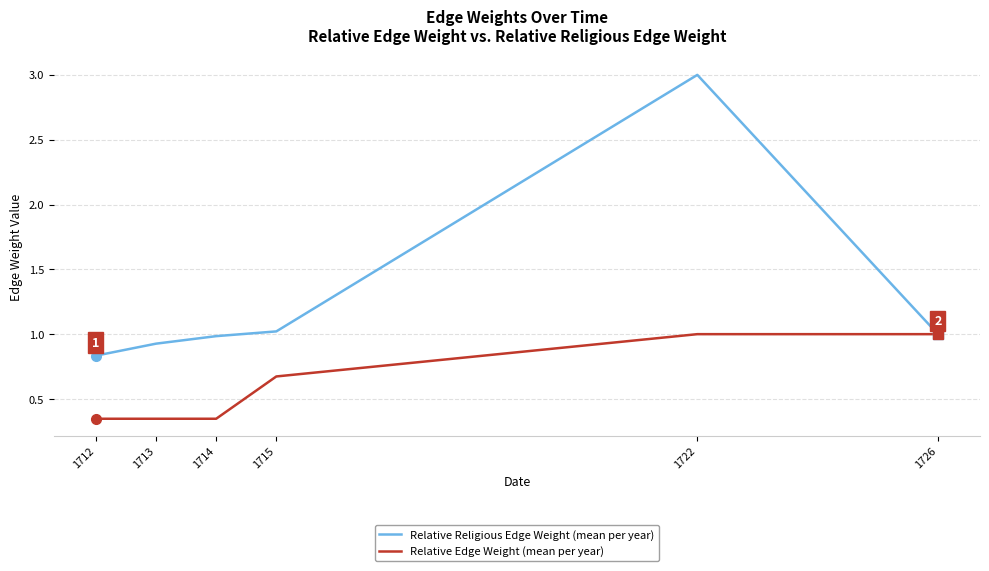

How many values in the Relative Religious Edge Weight (mean per year) series are below 1?

3